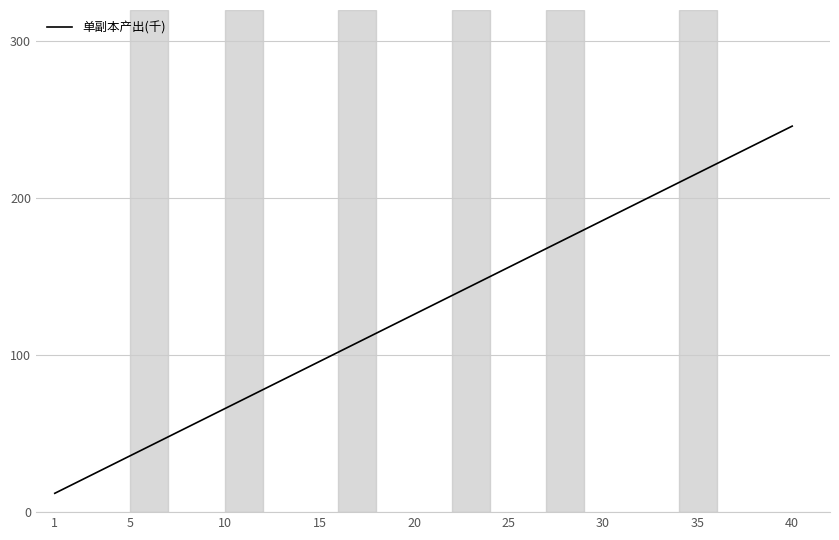

What is the maximum value shown in the chart?

246